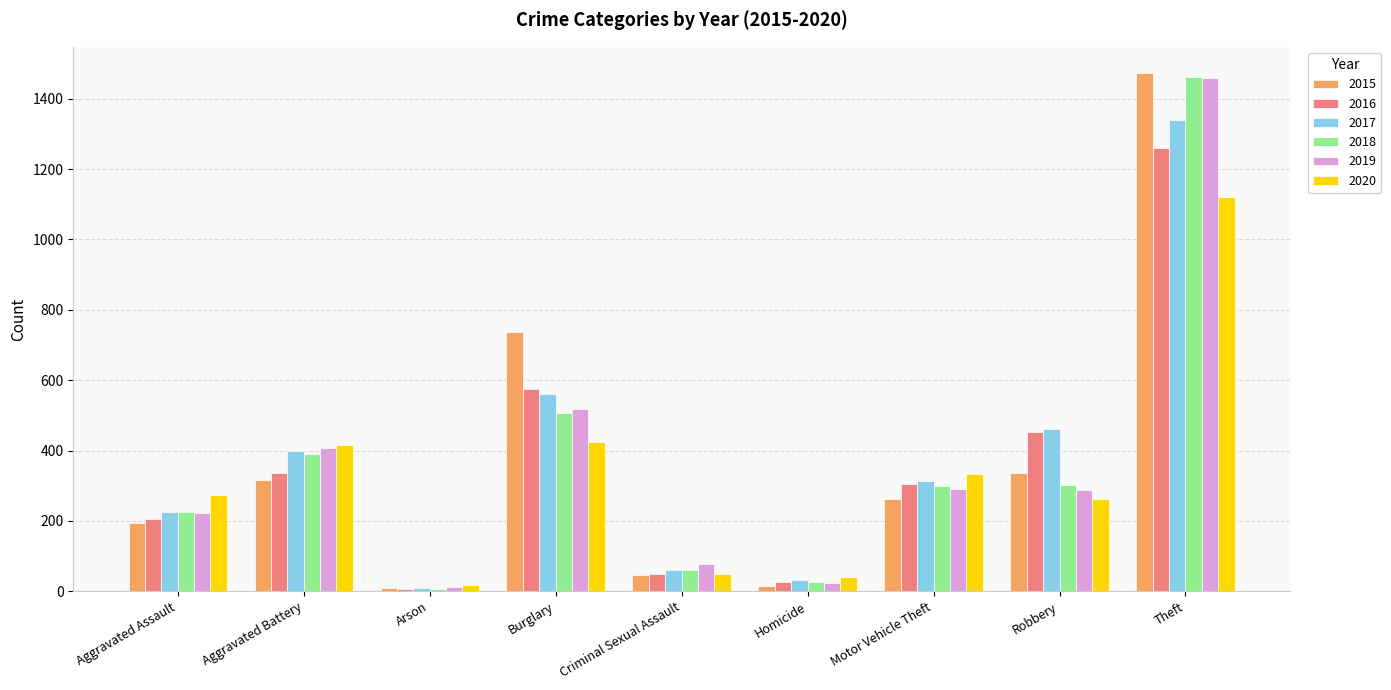

What position from the left is Arson?

3